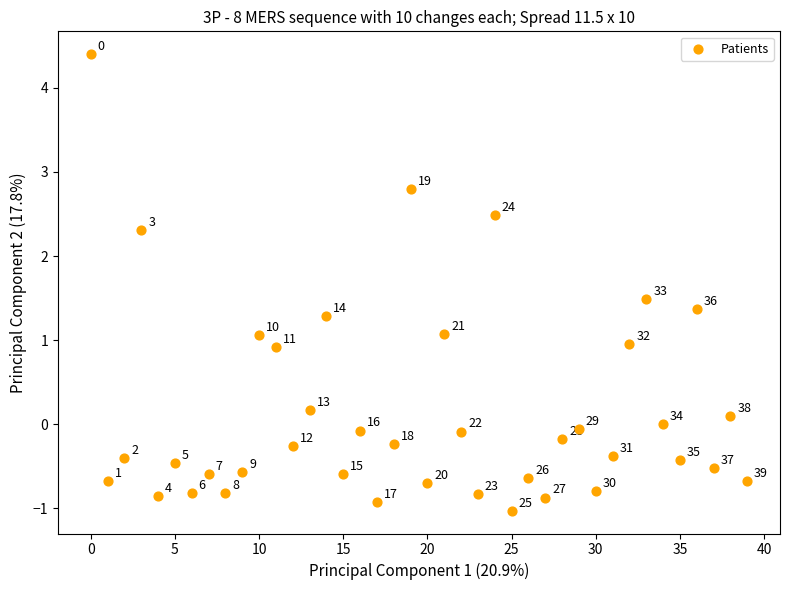

What is the range of Y values (max minus min)?

5.4